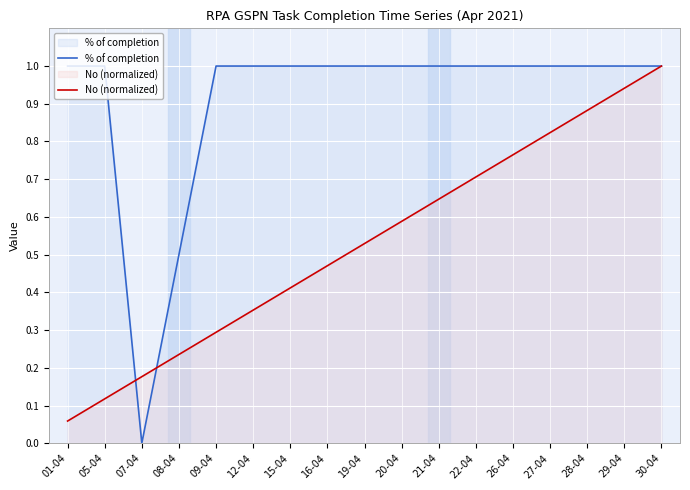

True or false: No (normalized) has a value of 1.5 at 30-04.

False